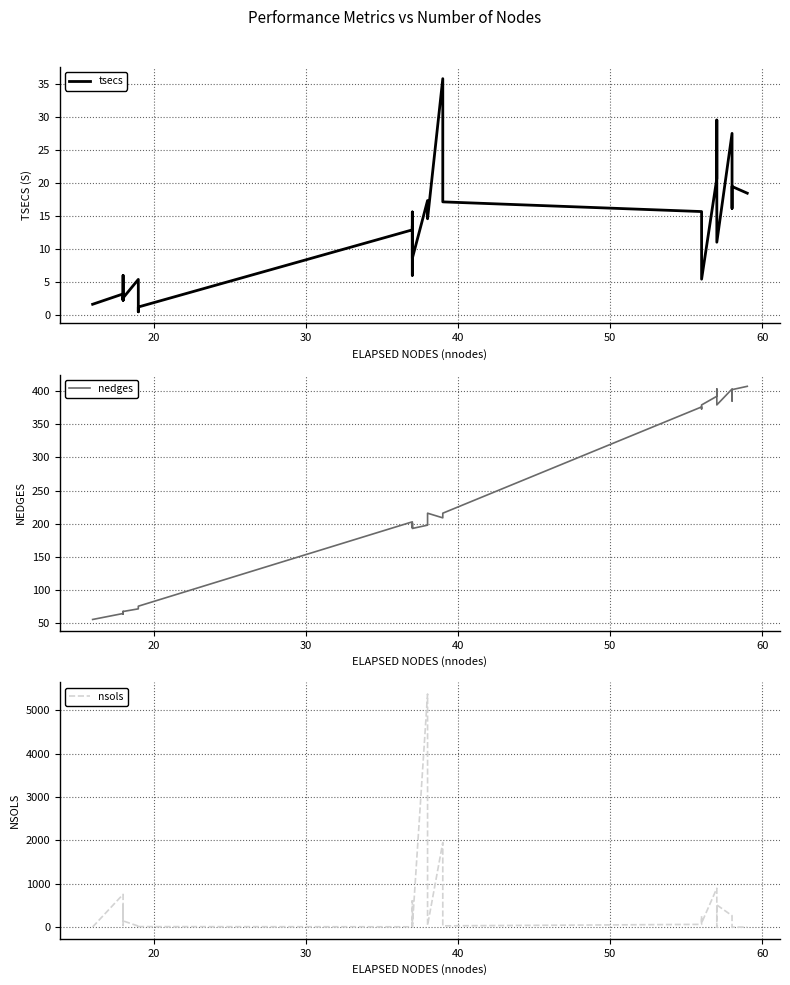

In nedges, how many points are higher than both neighbors (excluding endpoints)?

8